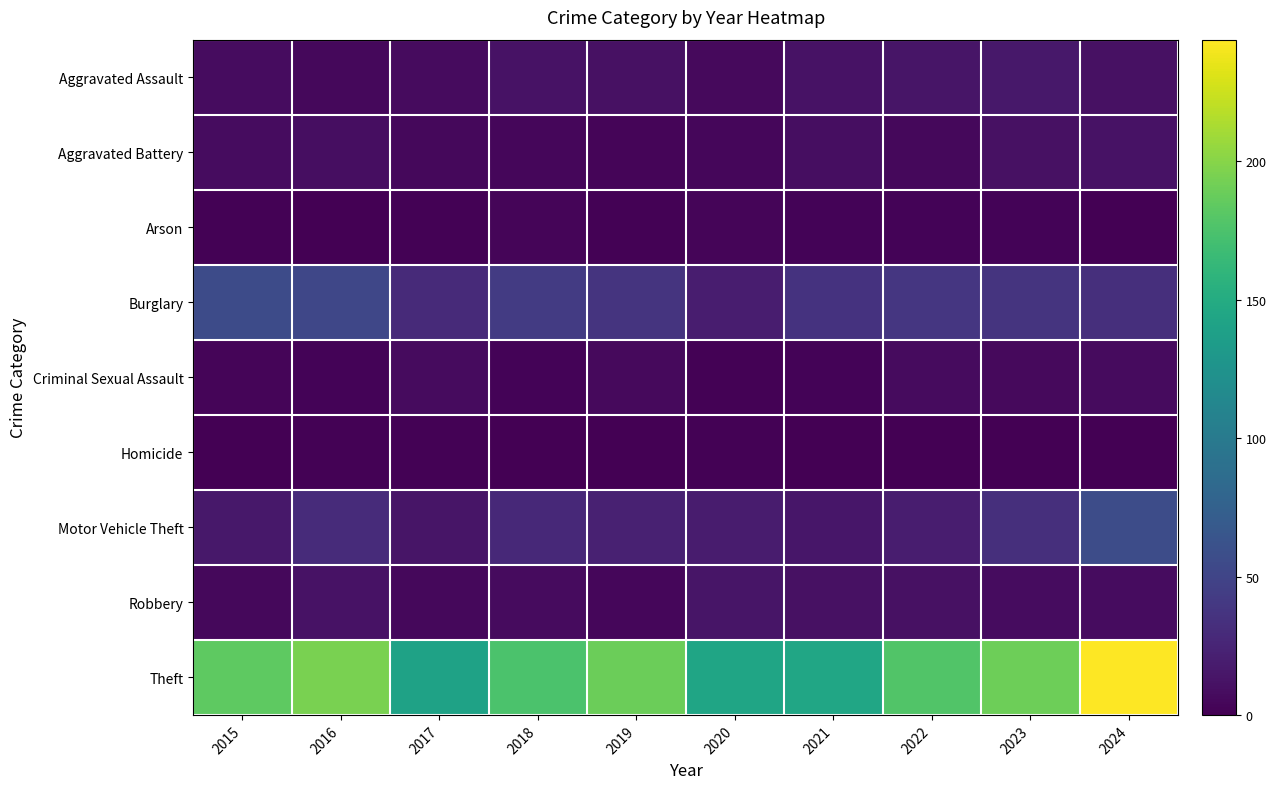

Rank the series at 2022 from lowest to highest value.

Homicide, Arson, Aggravated Battery, Criminal Sexual Assault, Robbery, Aggravated Assault, Motor Vehicle Theft, Burglary, Theft